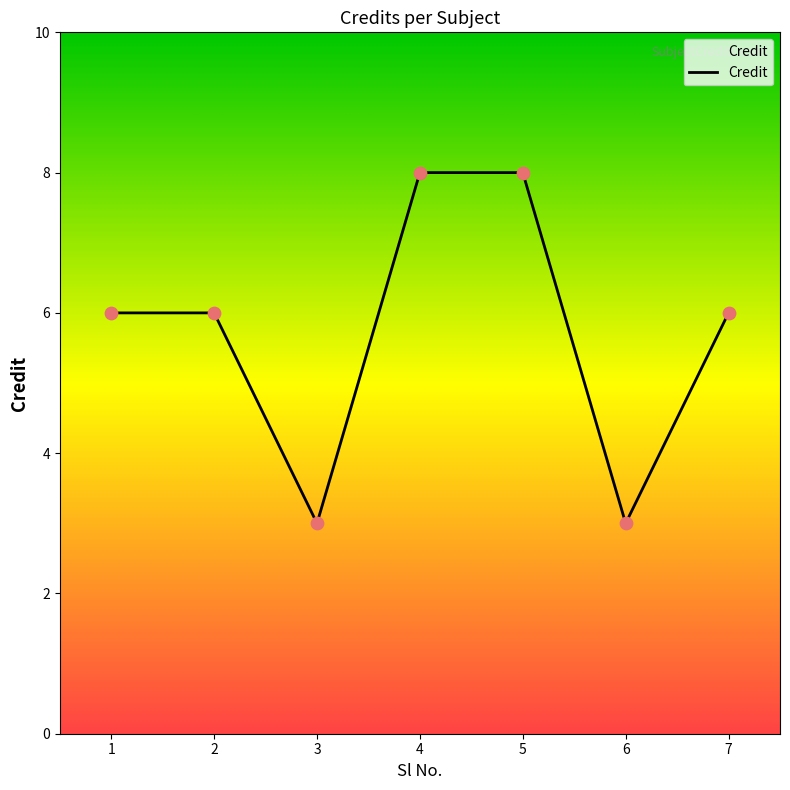

Which has a higher value, 1 or 5?

5